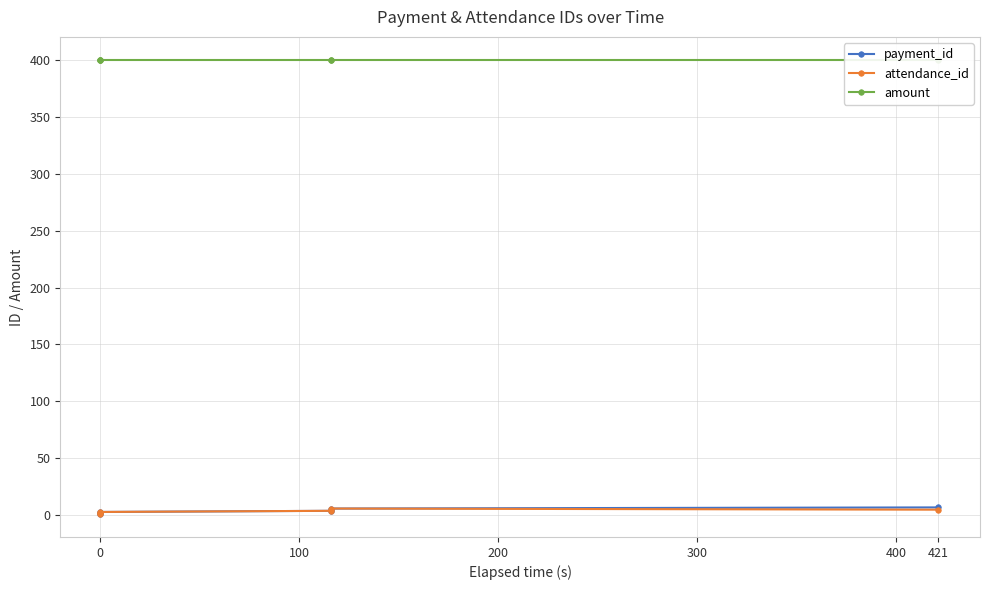

What are all the series names shown in the legend?

payment_id, attendance_id, amount